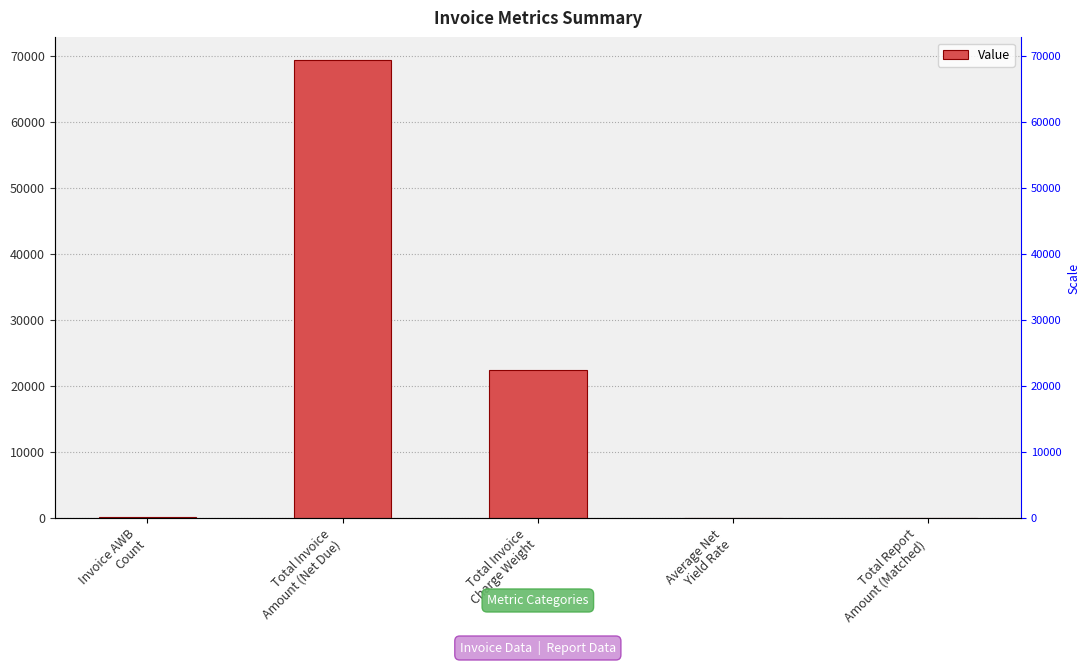

What is the maximum value shown in the chart?

69320.4